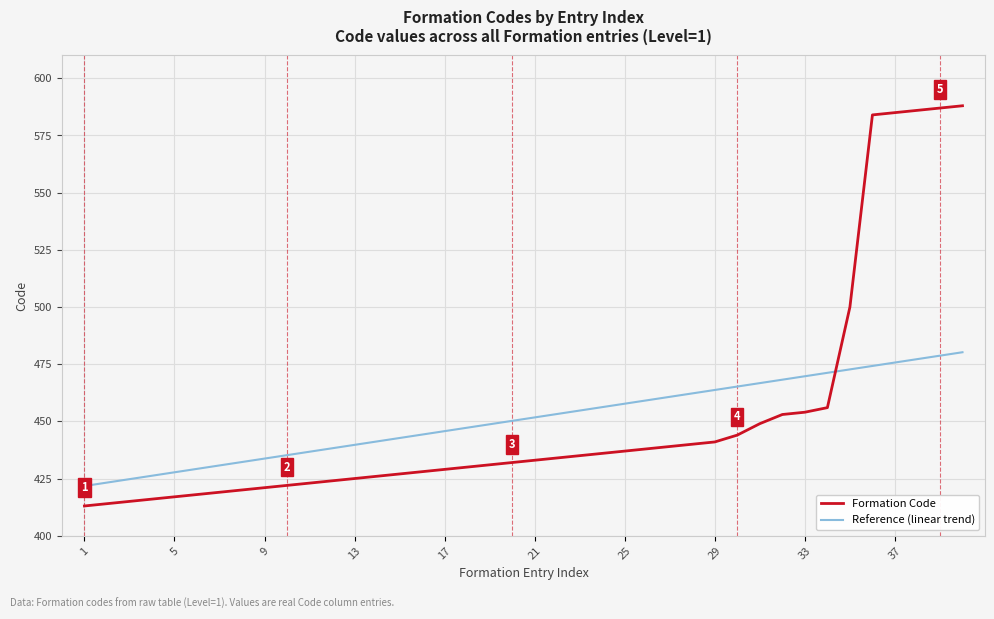

How many values in the Reference (linear trend) series are below 451?

20